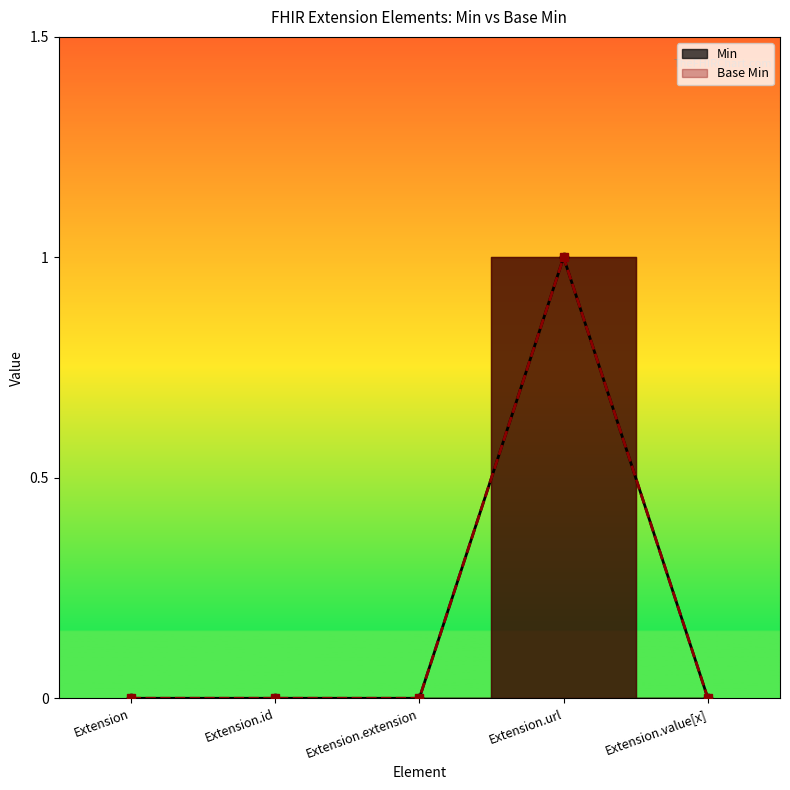

Which series has the largest total across all categories?

Min